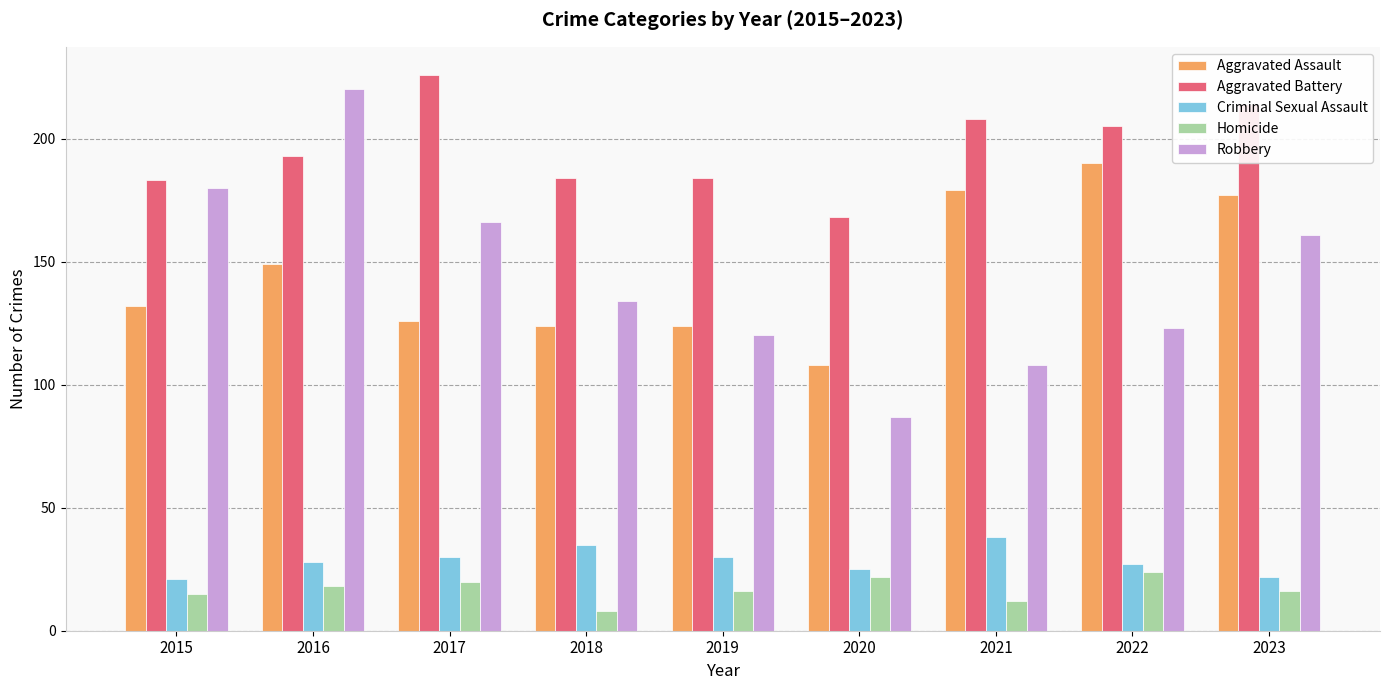

What are all the series names shown in the legend?

Aggravated Assault, Aggravated Battery, Criminal Sexual Assault, Homicide, Robbery